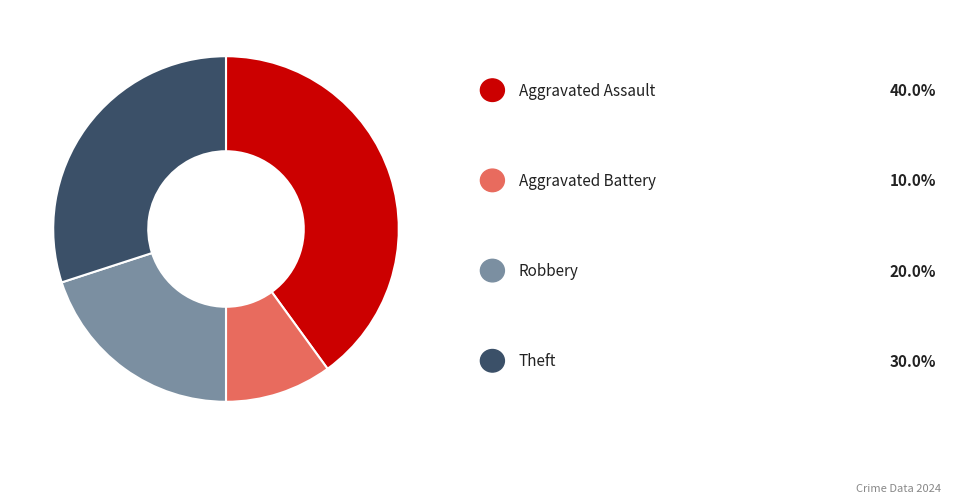

Does any single category account for the majority?

No